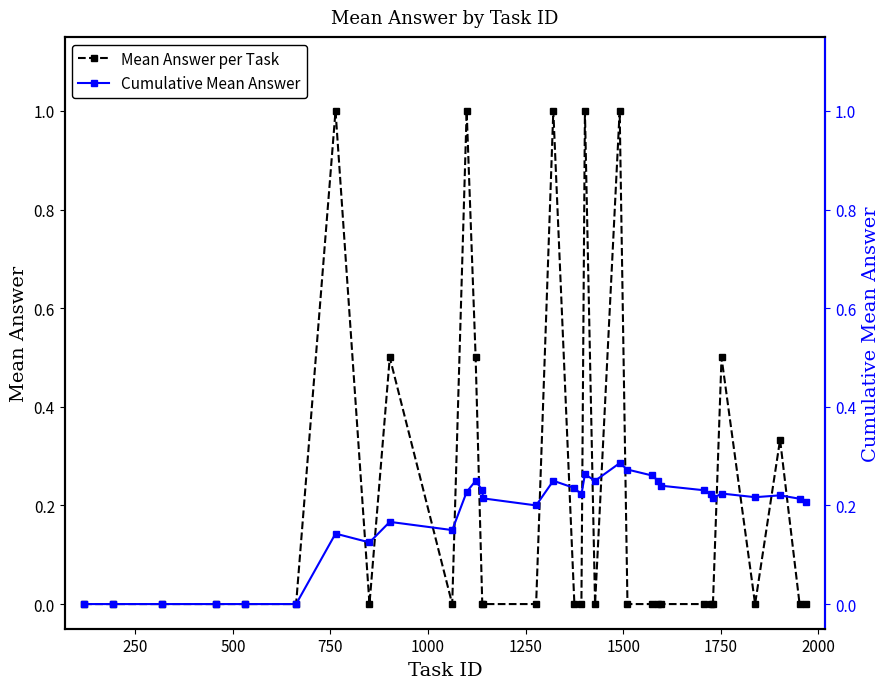

What is the average value of the Cumulative Mean Answer series?

0.2